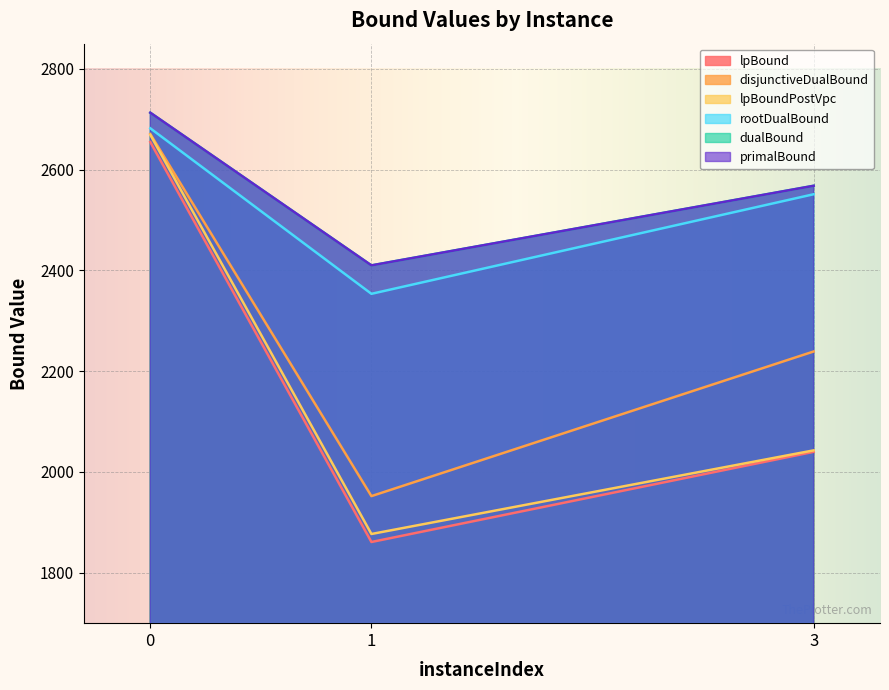

What value does the dualBound series have at 0?

2713.0